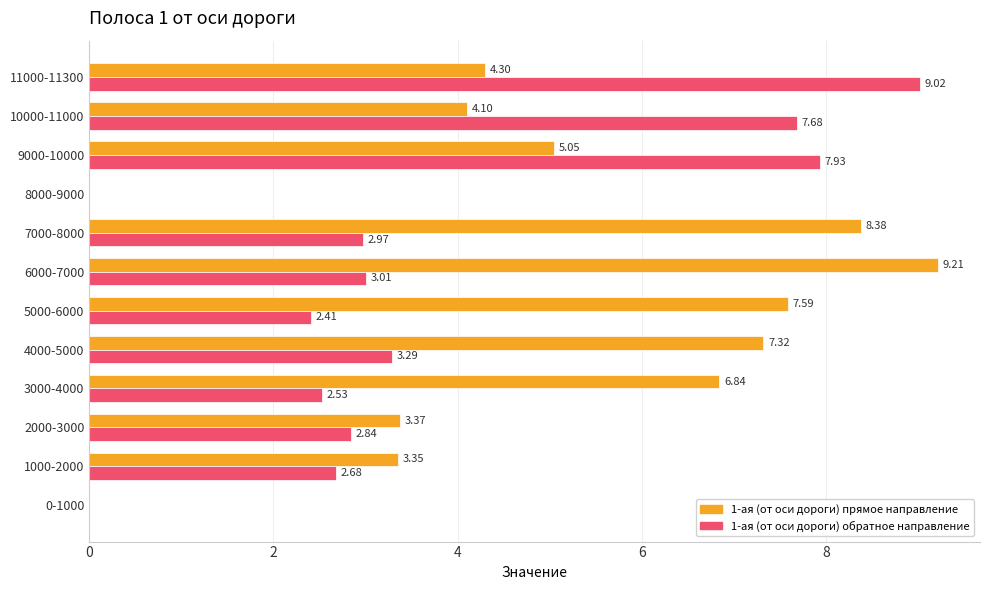

How many values in 1-ая (от оси дороги) обратное направление are above zero?

10